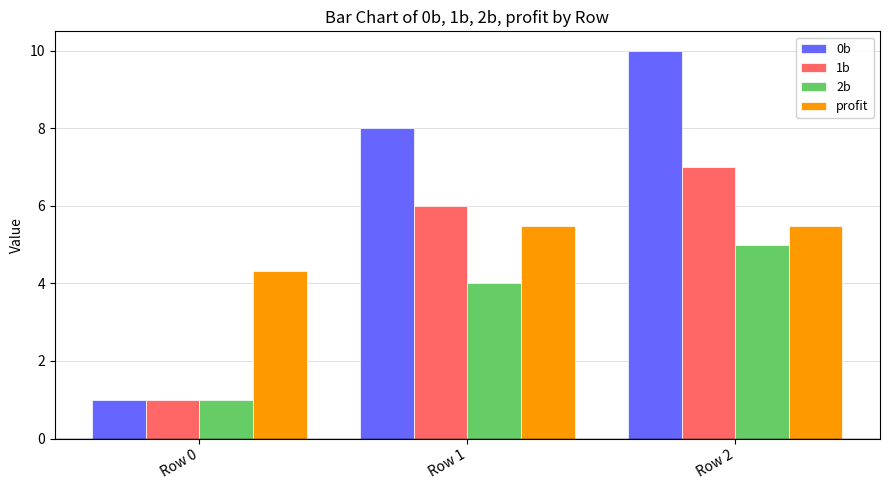

Rank the categories by 0b value from lowest to highest.

Row 0, Row 1, Row 2